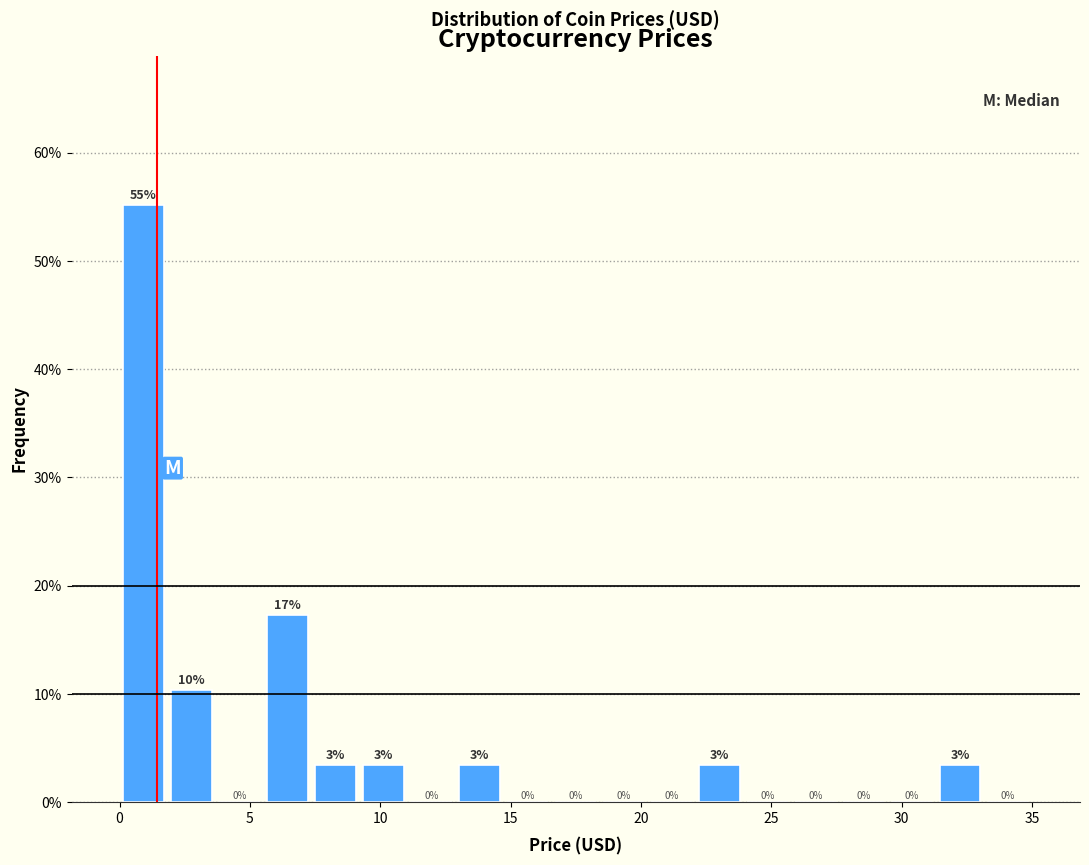

Around what value on the x-axis is the tallest bar? Give the approximate position of its centre, as read against the axis.

1.0